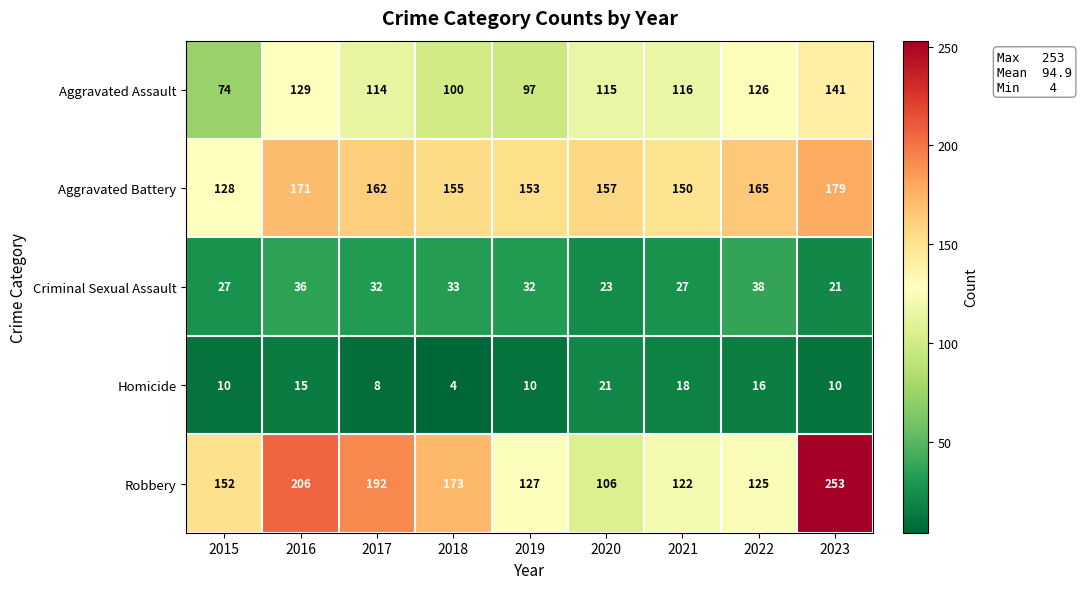

What is the approximate value of Robbery at 2023, to the nearest 50?

250